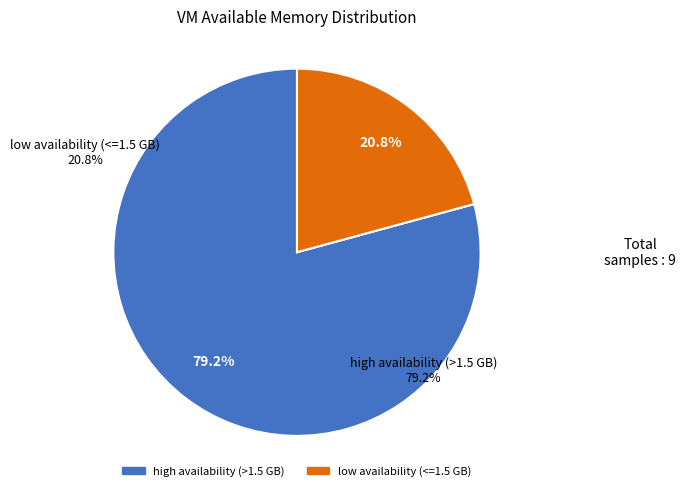

Does low availability (<=1.5 GB) account for over 50% of the chart?

No